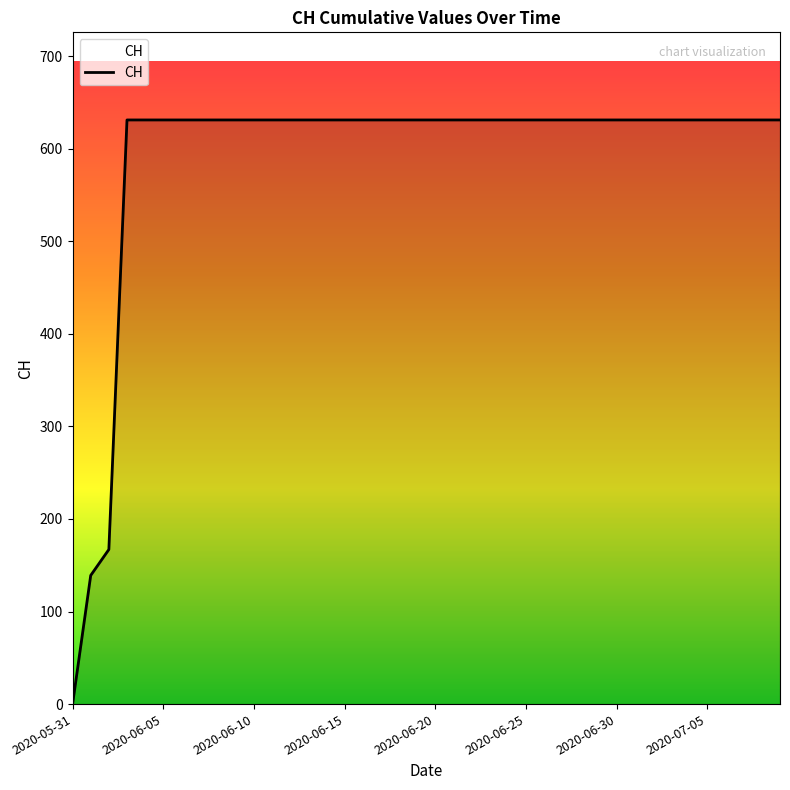

How many lines are shown in the chart?

1